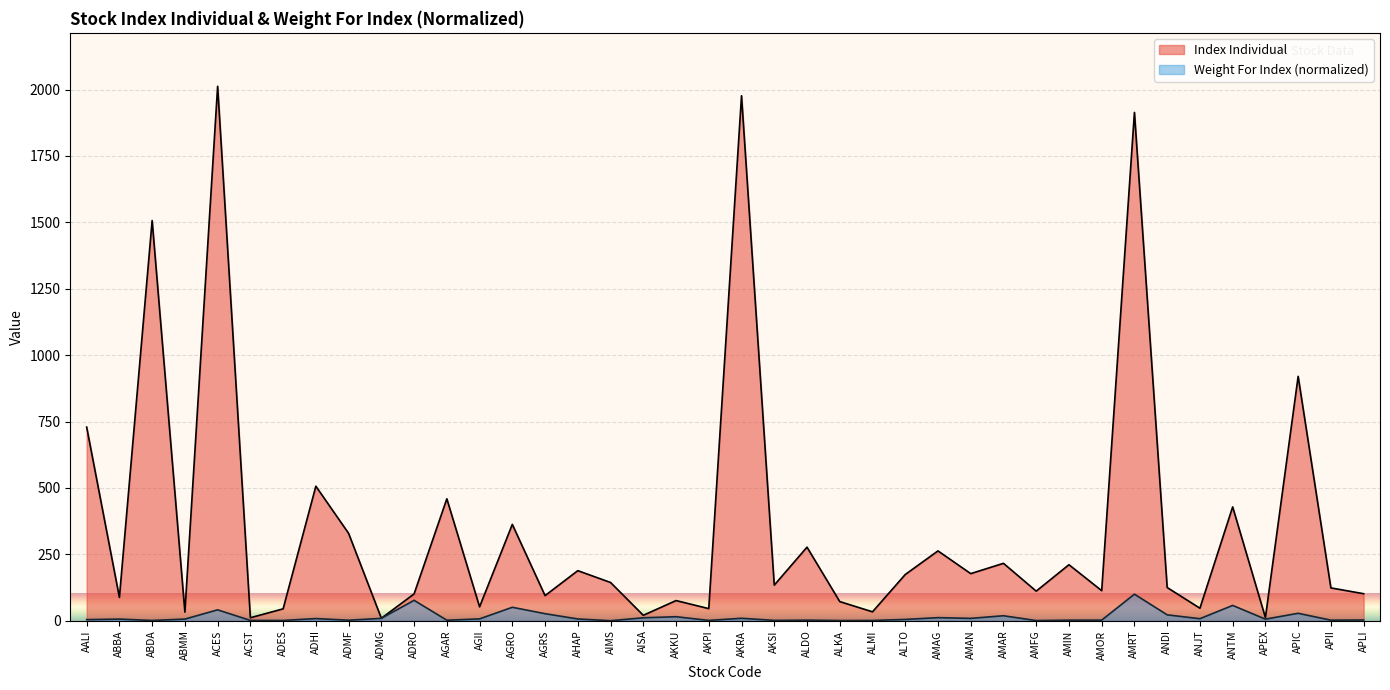

At which category does the chart reach its minimum across all series?

AIMS